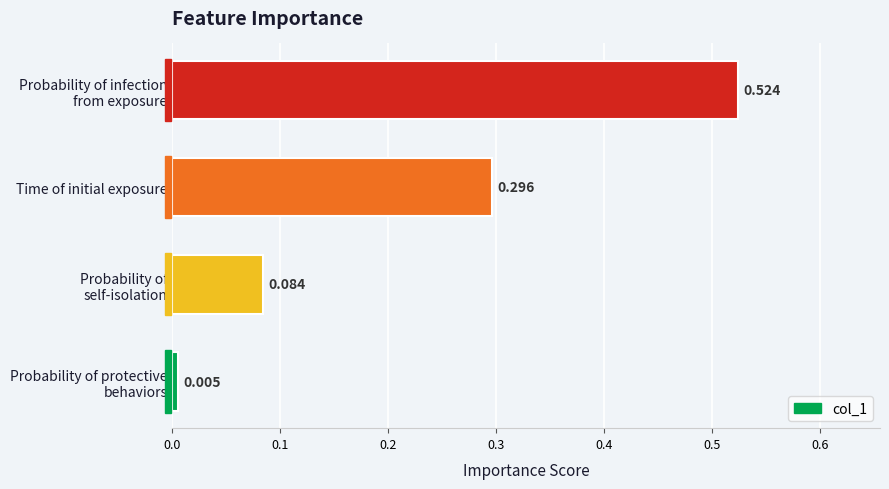

Does the chart contain stacked bars?

No